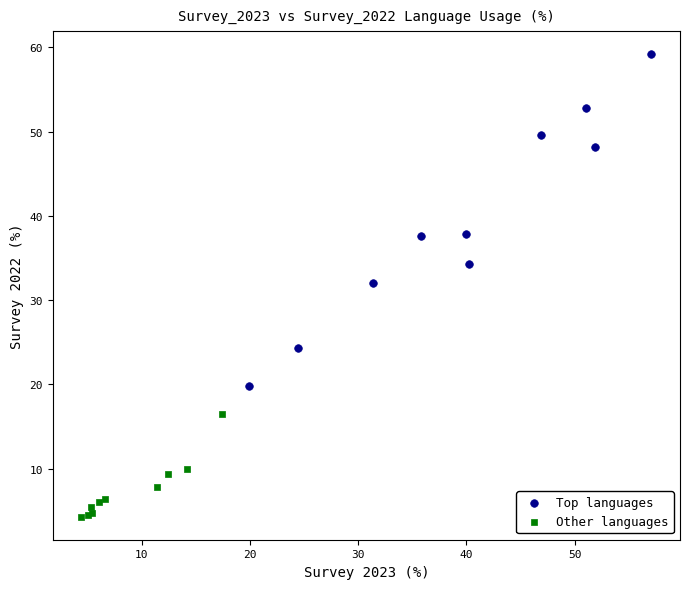

Which series has the largest Y range (max minus min)?

Top languages